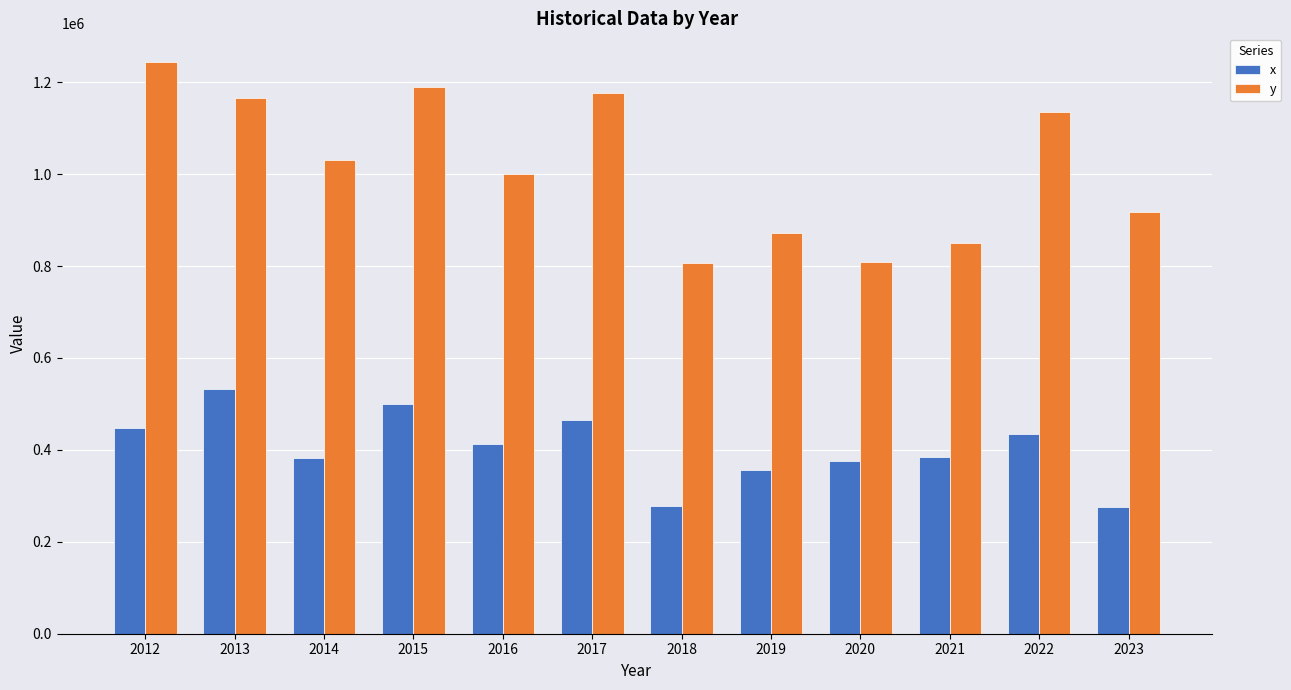

What is the maximum value shown in the chart?

1244146.6